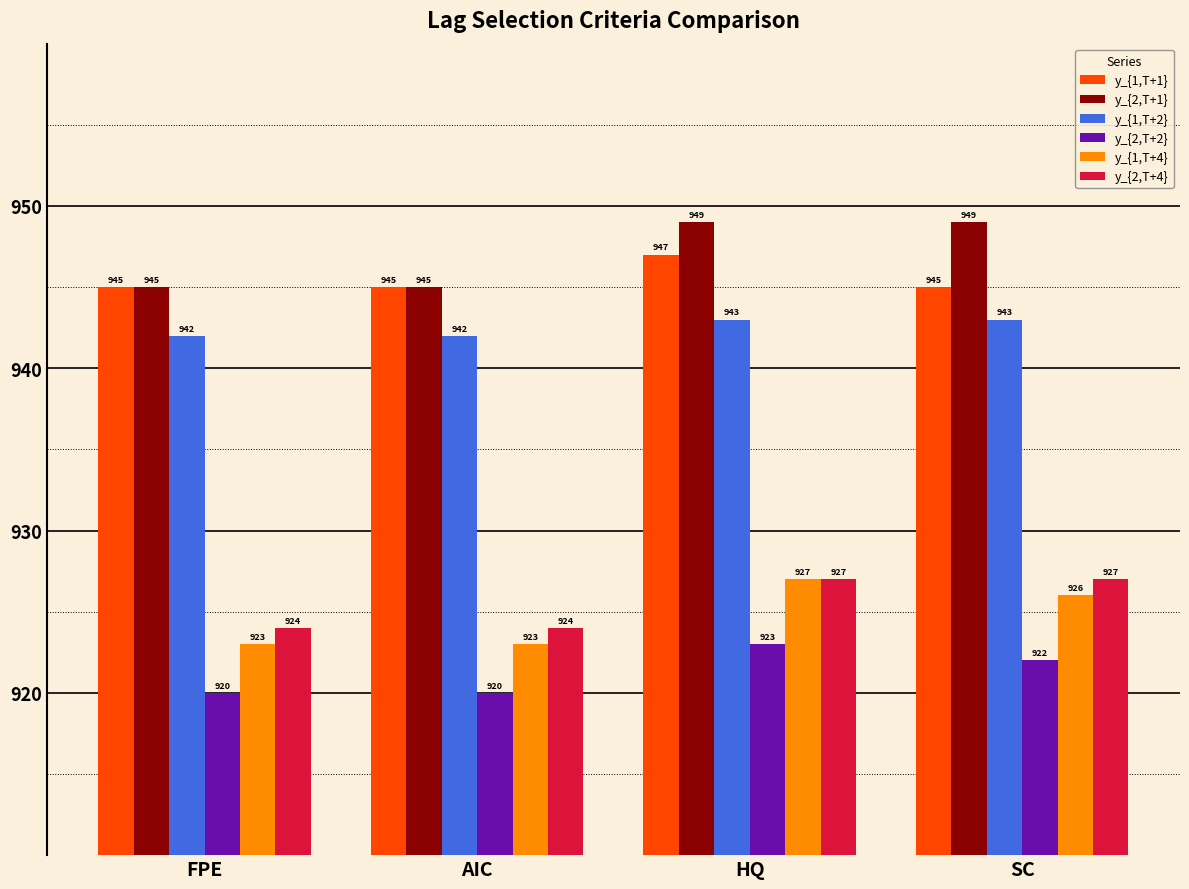

At how many categories does at least one series exceed 930?

4